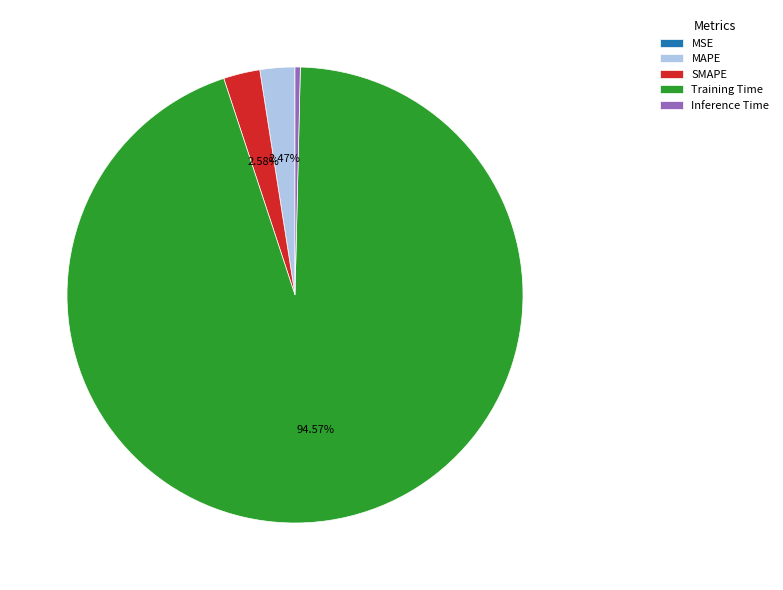

What is the largest slice in the pie chart?

Training Time